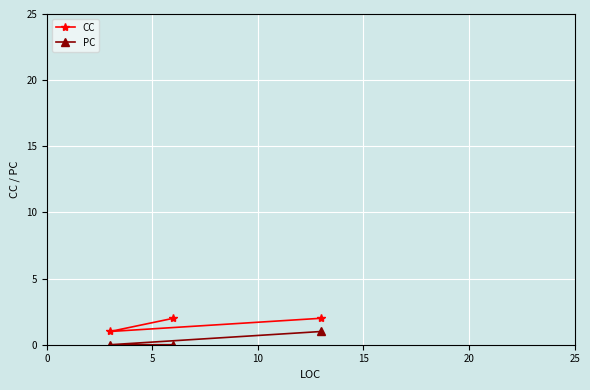

The value of CC at 10 is 3. True or false?

False